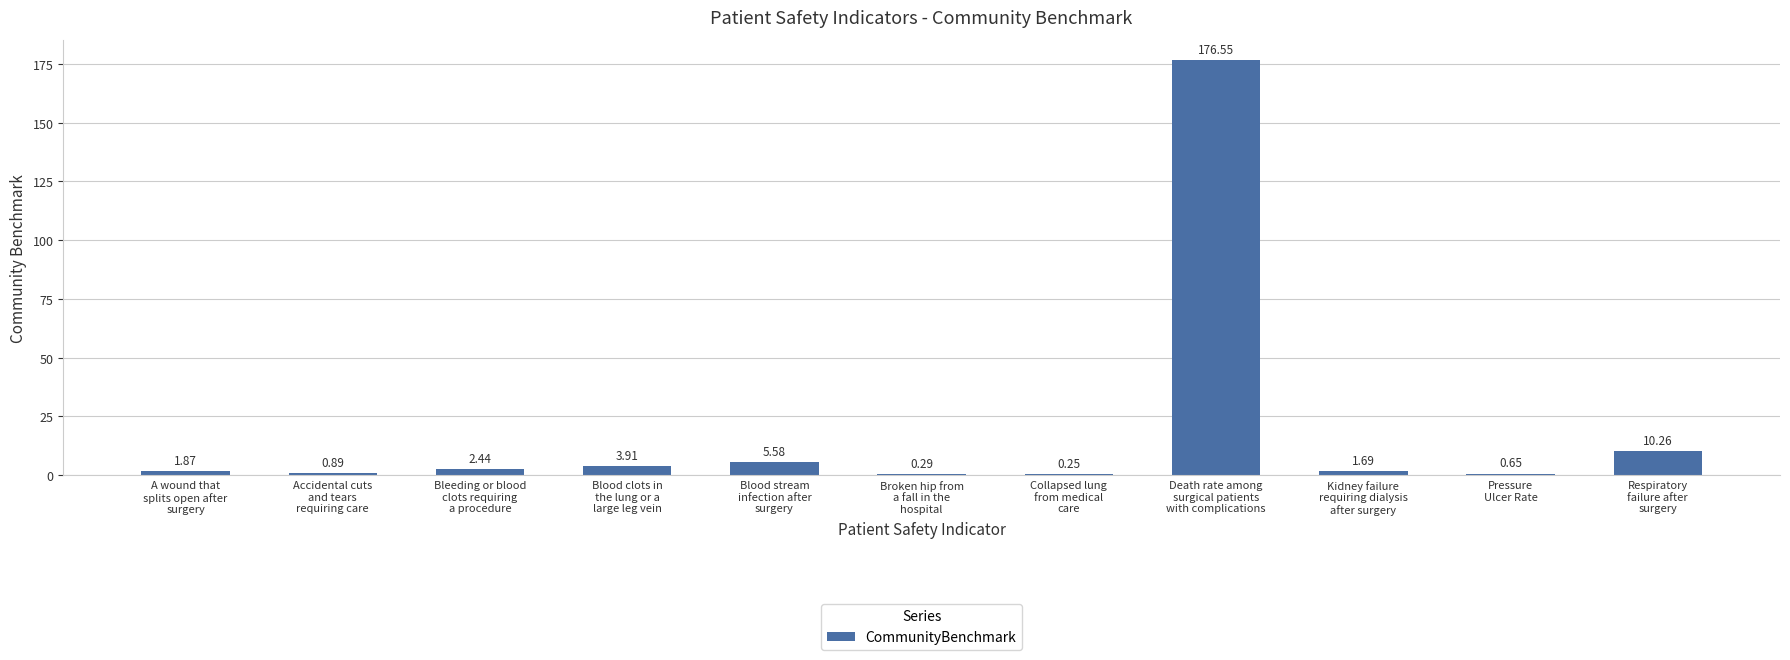

What is the greatest value displayed?

176.6